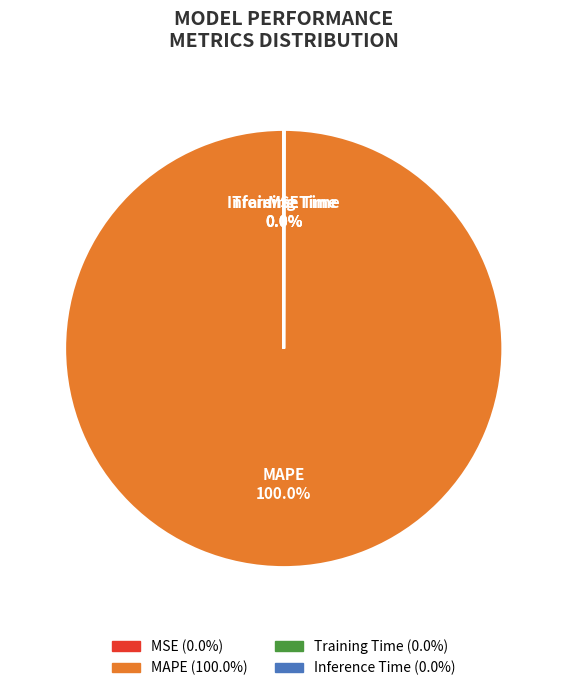

Which slice is the largest?

MAPE